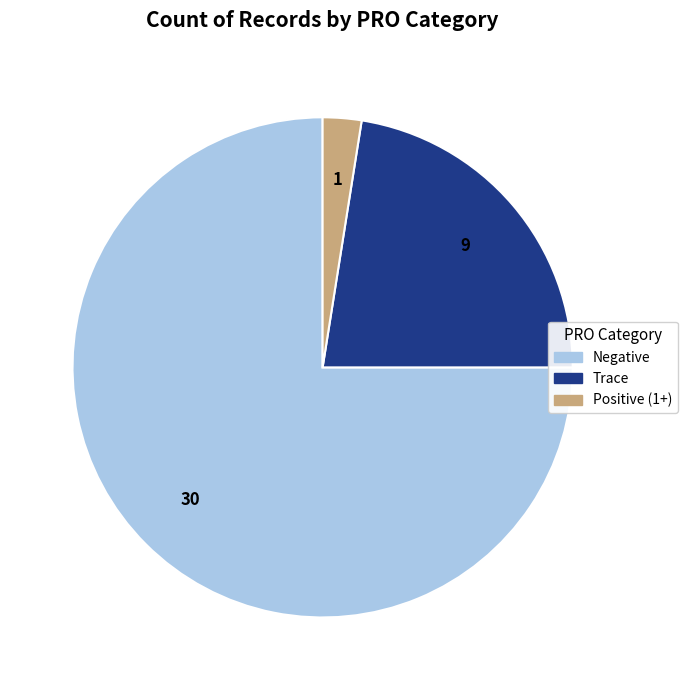

Is there a majority slice in this chart?

Yes